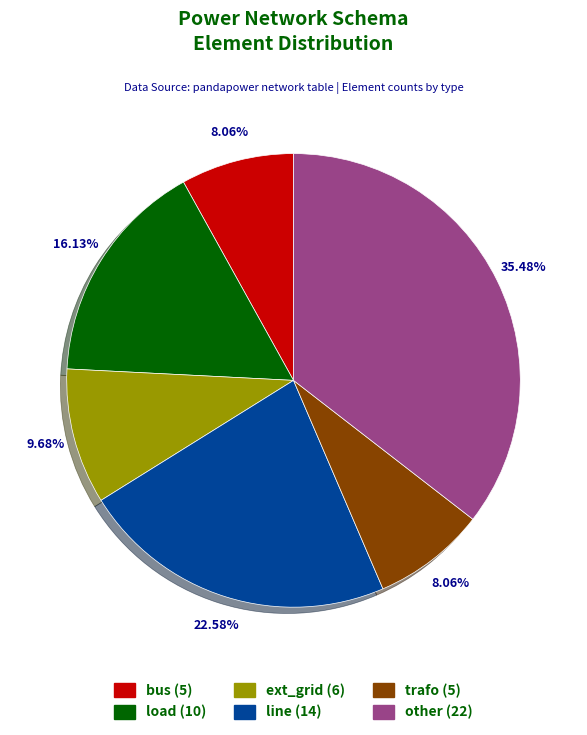

Which has a higher value, bus or load?

load